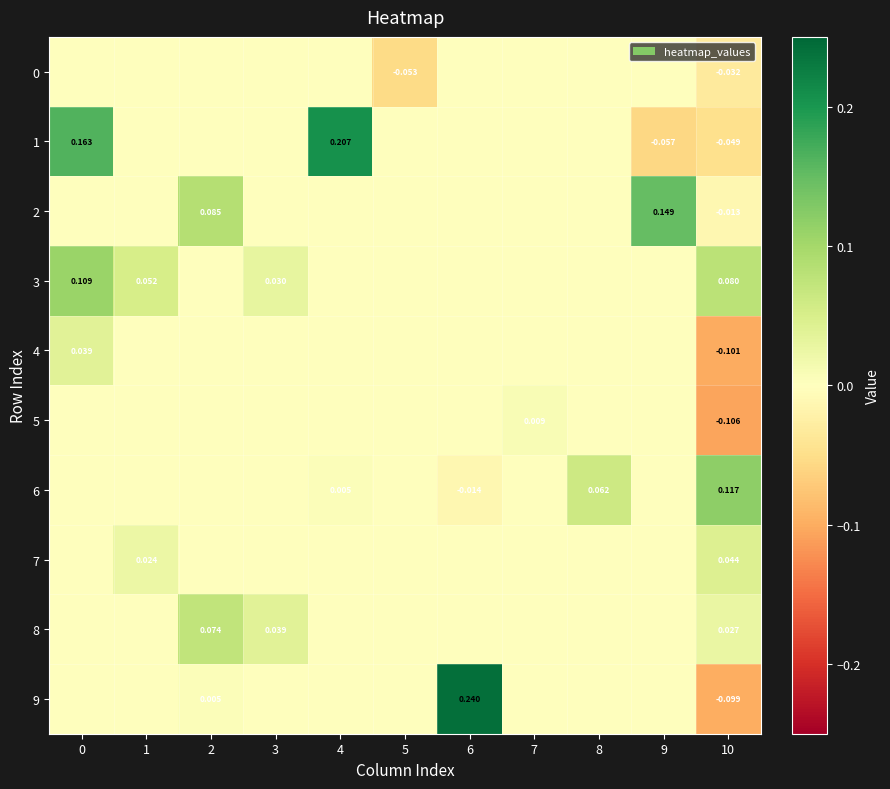

Which label corresponds to the smallest value in the chart?

10